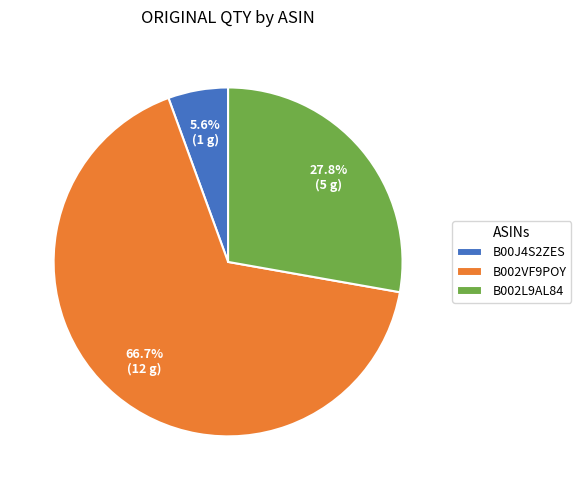

To the nearest percent, what percentage of the pie is B002VF9POY?

67%